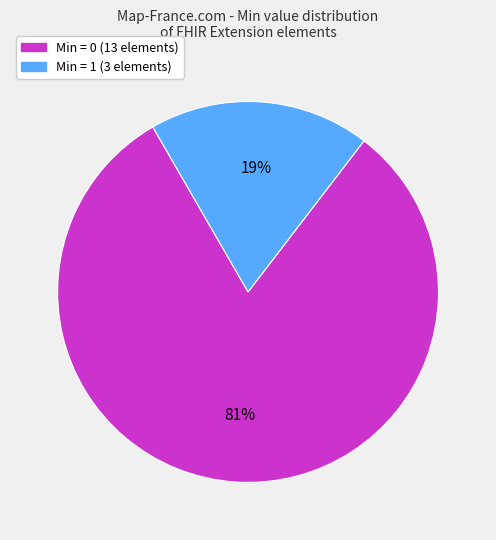

To the nearest percent, what is the average slice percentage?

50%